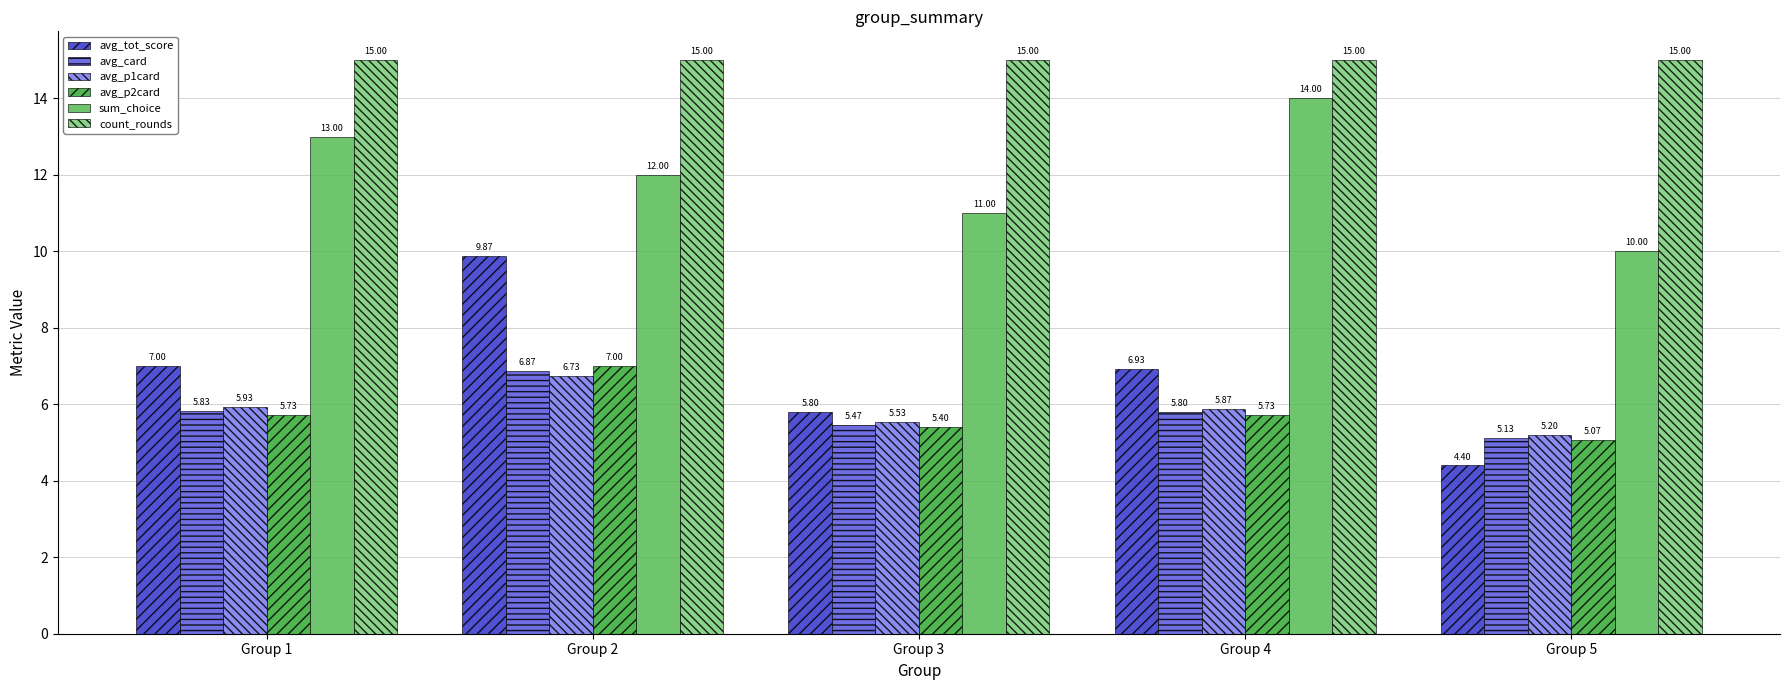

At which label does avg_p1card reach its minimum?

Group 5